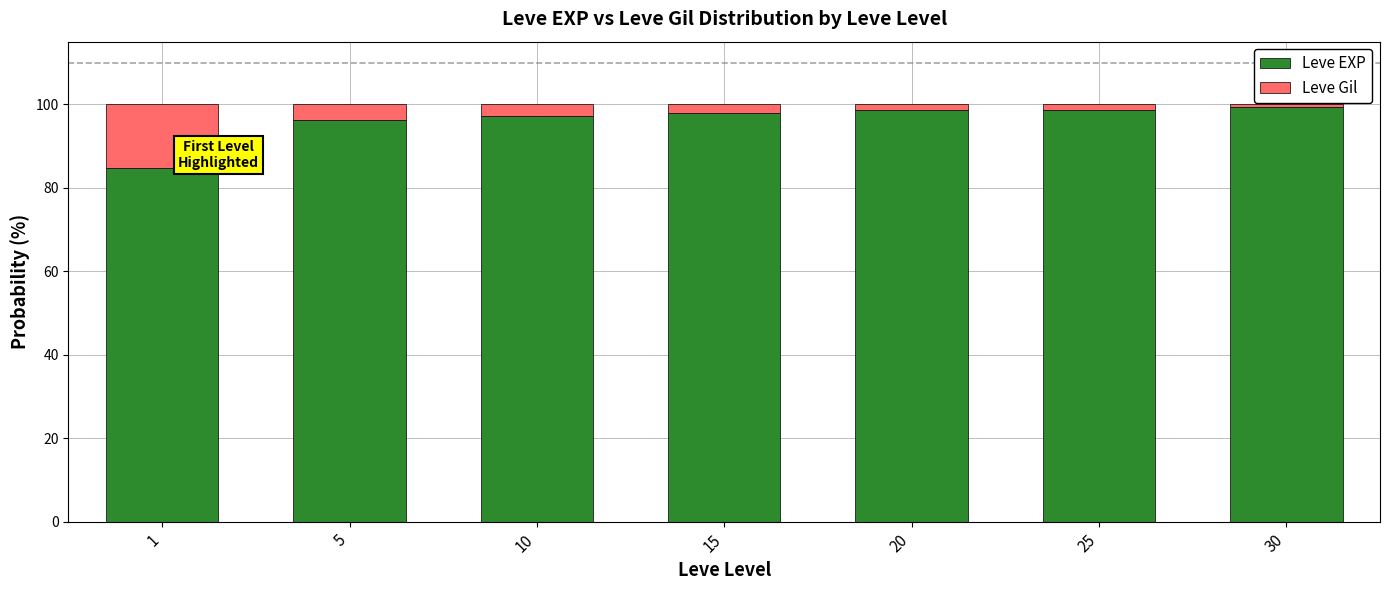

The value of Leve EXP at 1 is 137.6. True or false?

False